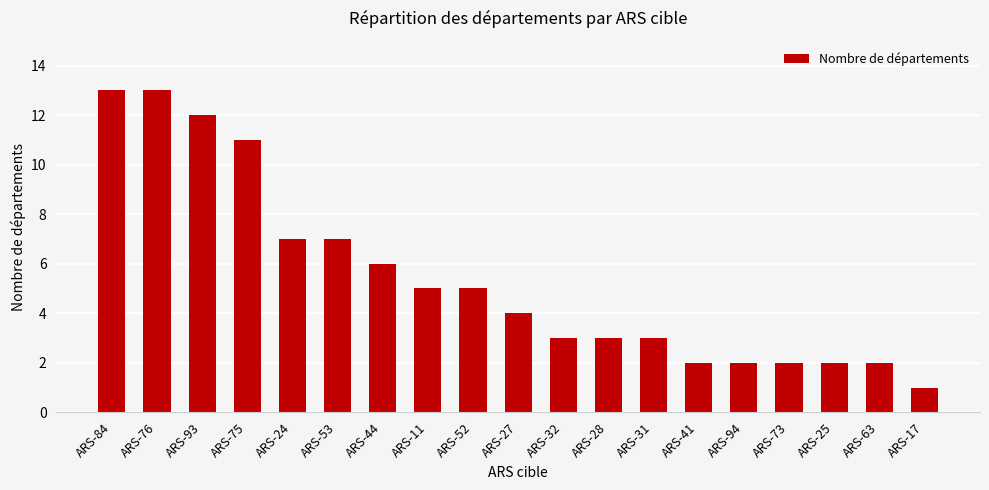

What is the difference between the maximum and minimum values?

12